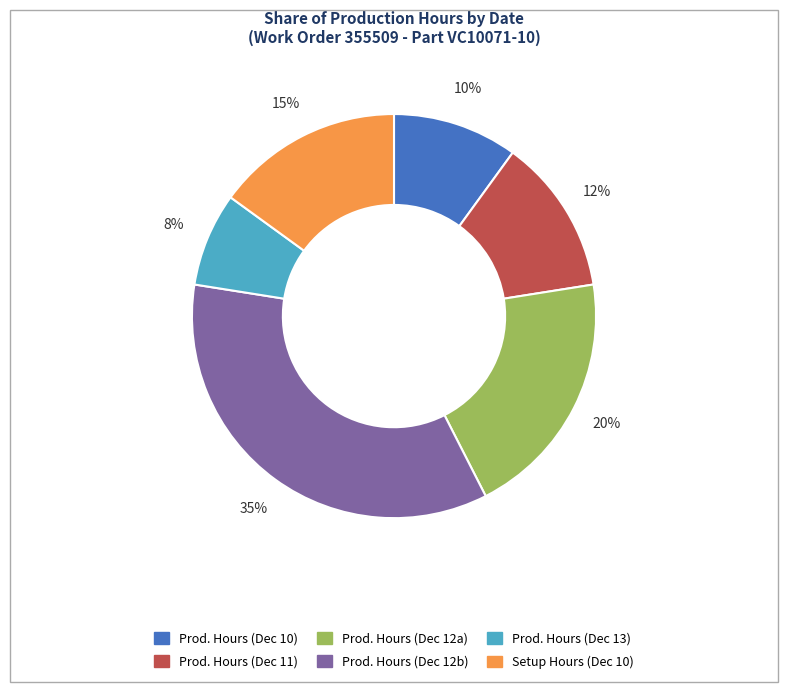

Is there a majority slice in this chart?

No